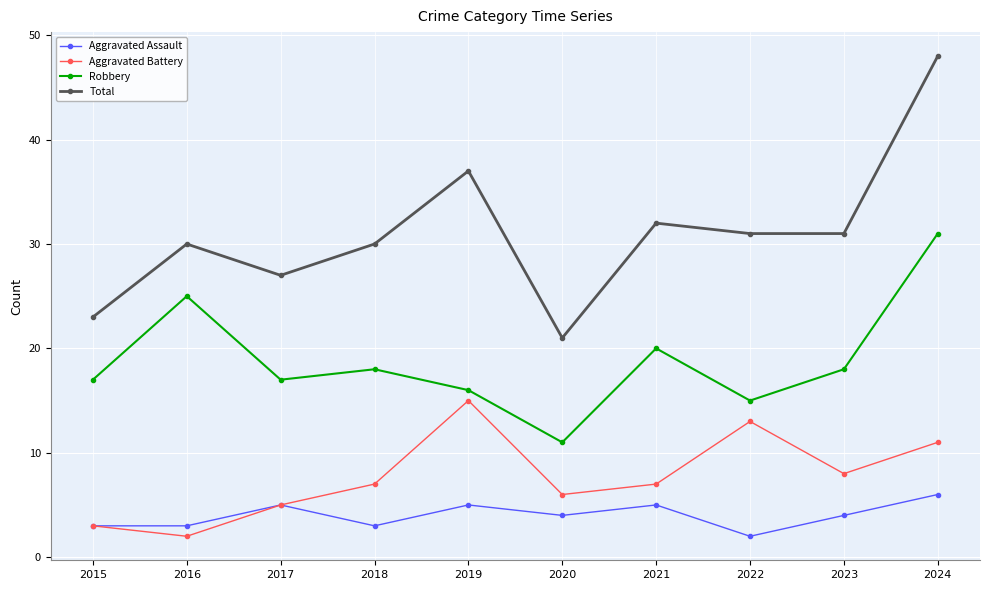

What is the greatest value displayed?

48